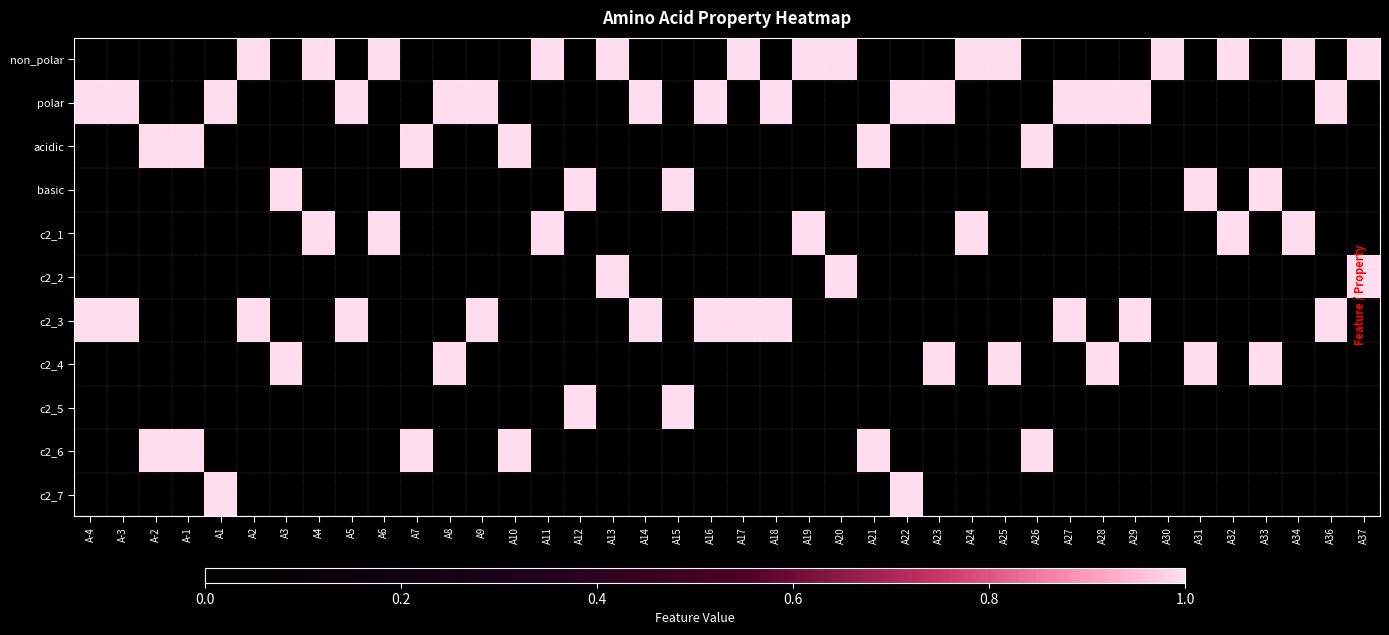

What is the total value across all series at A24?

2